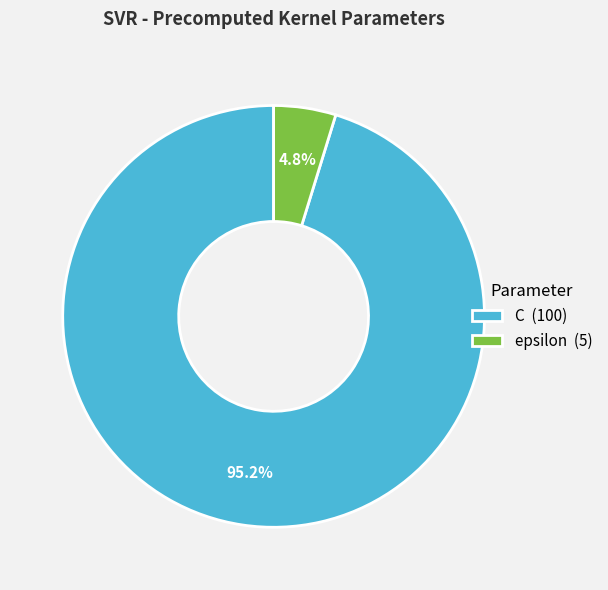

Between epsilon and C, which is larger?

C